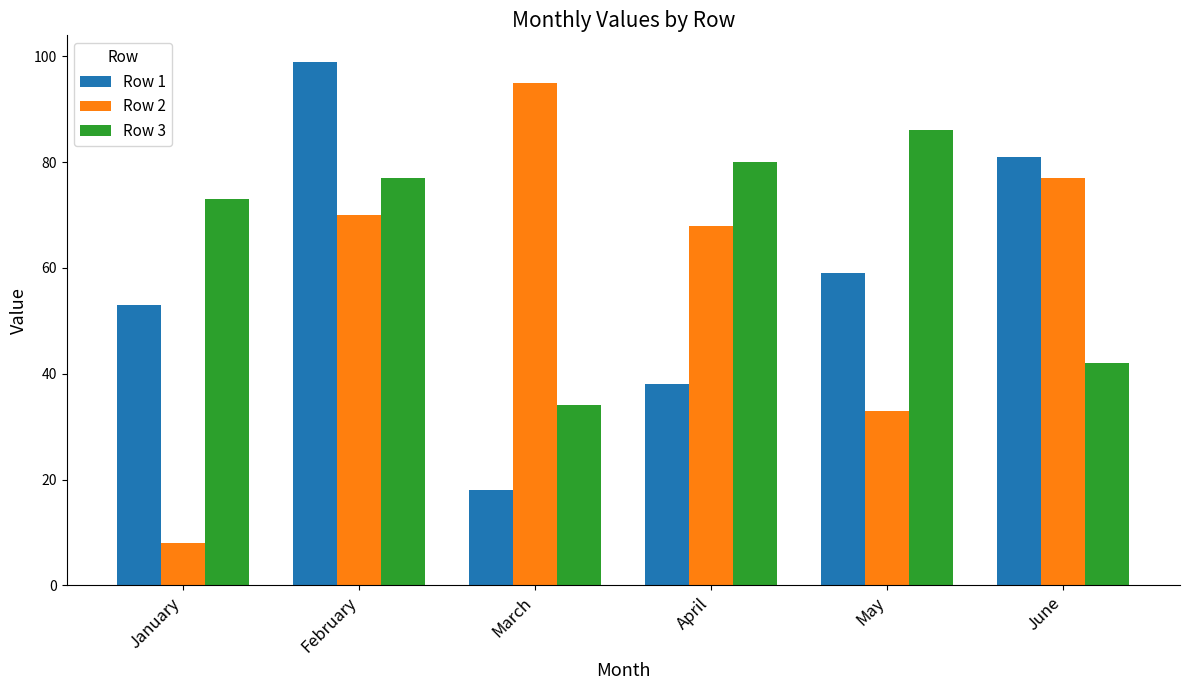

What is the difference between the highest and lowest values at February?

29